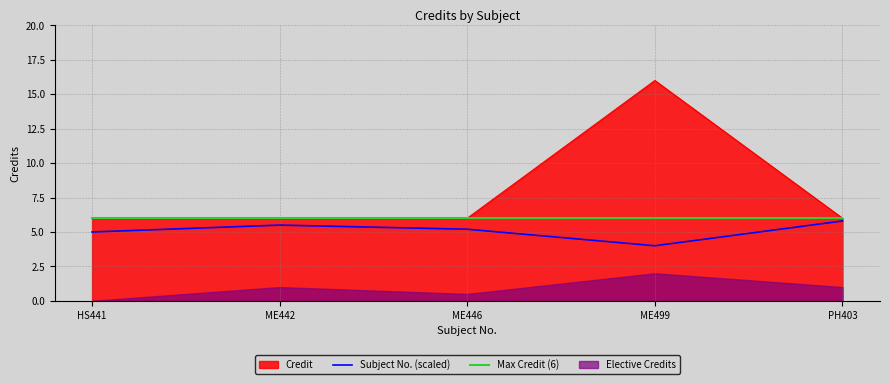

Which category has the lowest value in the Subject No. (scaled) series?

ME499